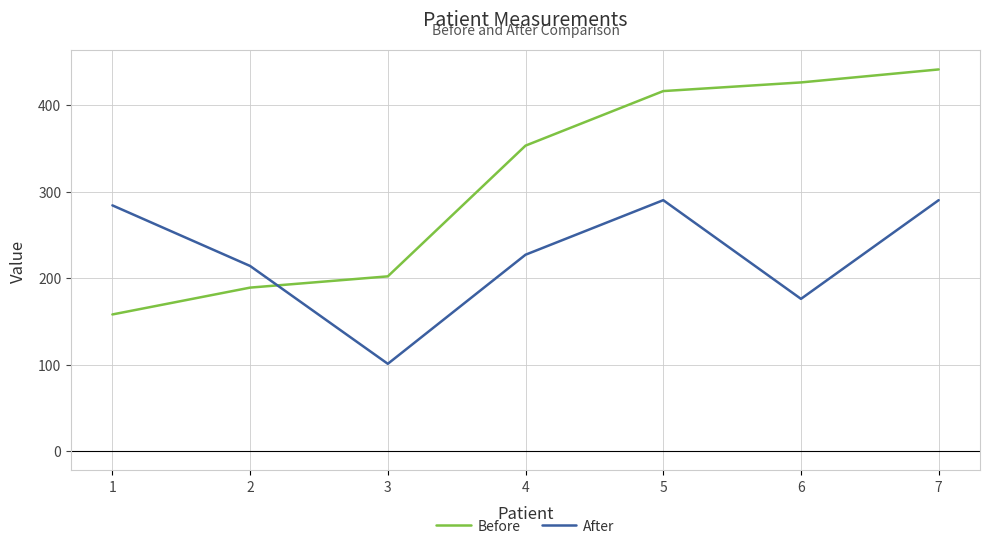

How many values in the Before series are below 353?

3